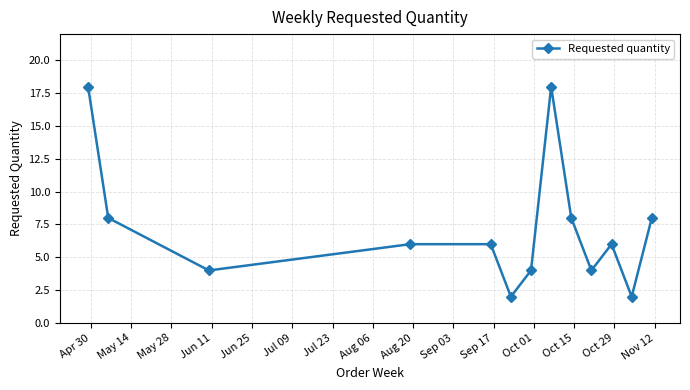

What is the greatest value displayed?

18